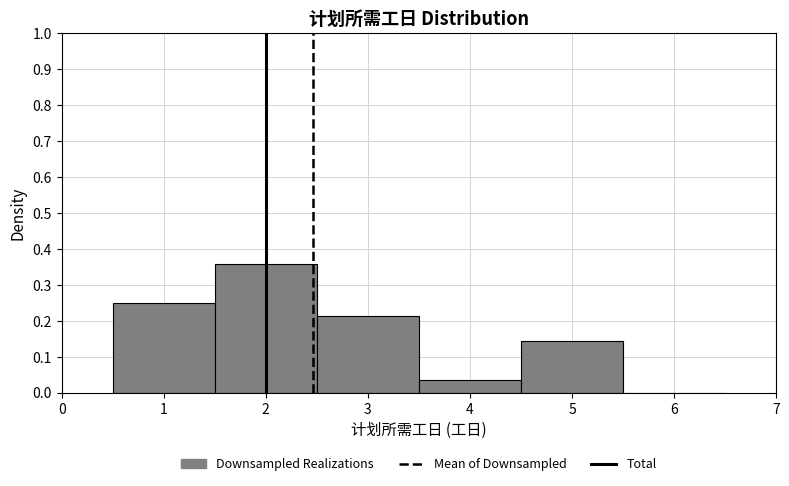

Reading left to right, transcribe this chart: for each bar, give the range it covers on the x-axis and its height. The values are not printed on the chart, so give them approximately, as read against the axis.

0.5 to 1.5: 0.25
1.5 to 2.5: 0.36
2.5 to 3.5: 0.21
3.5 to 4.5: 0.04
4.5 to 5.5: 0.14
5.5 to 6.5: 0